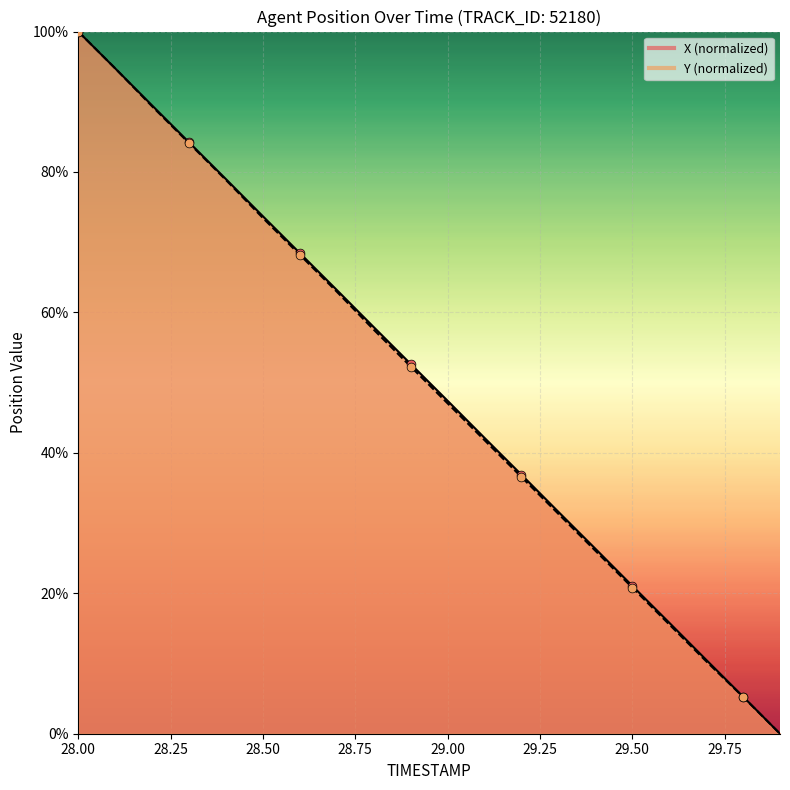

Which series contains the lowest Y value?

X